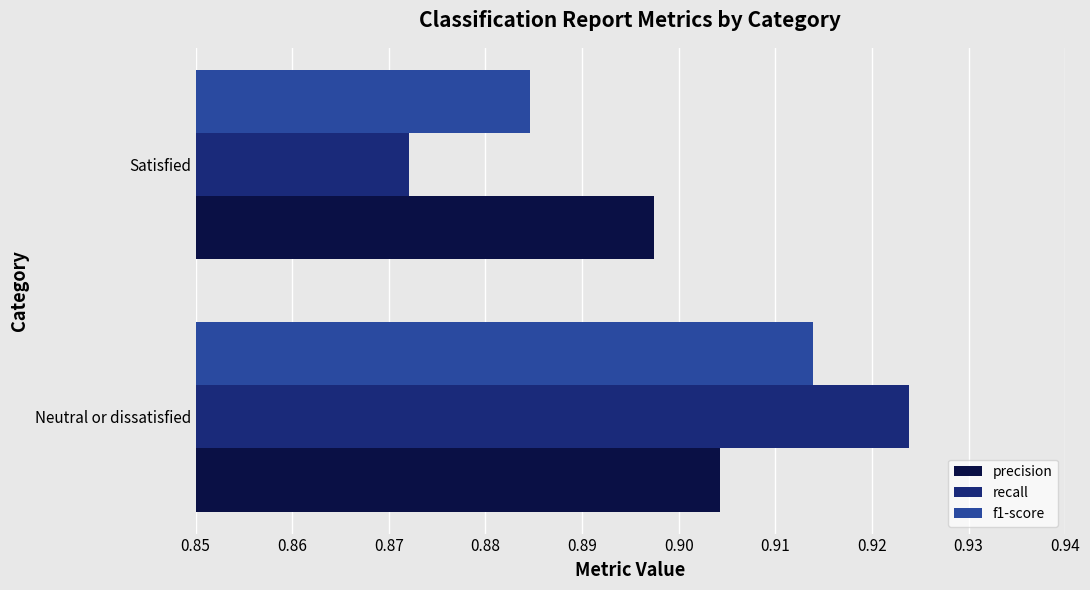

The precision series shows 0.3 at Satisfied. True or false?

False